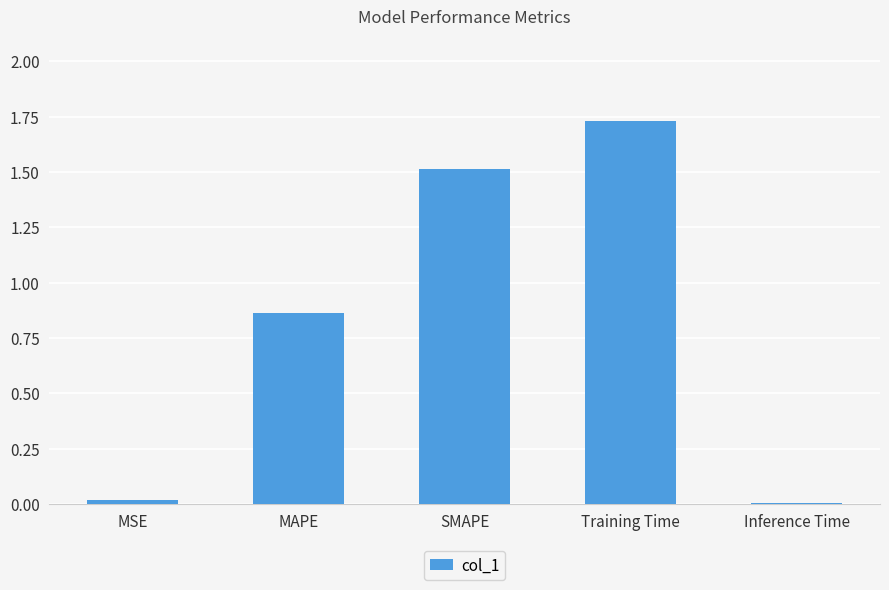

Between Training Time and MAPE, which is larger?

Training Time